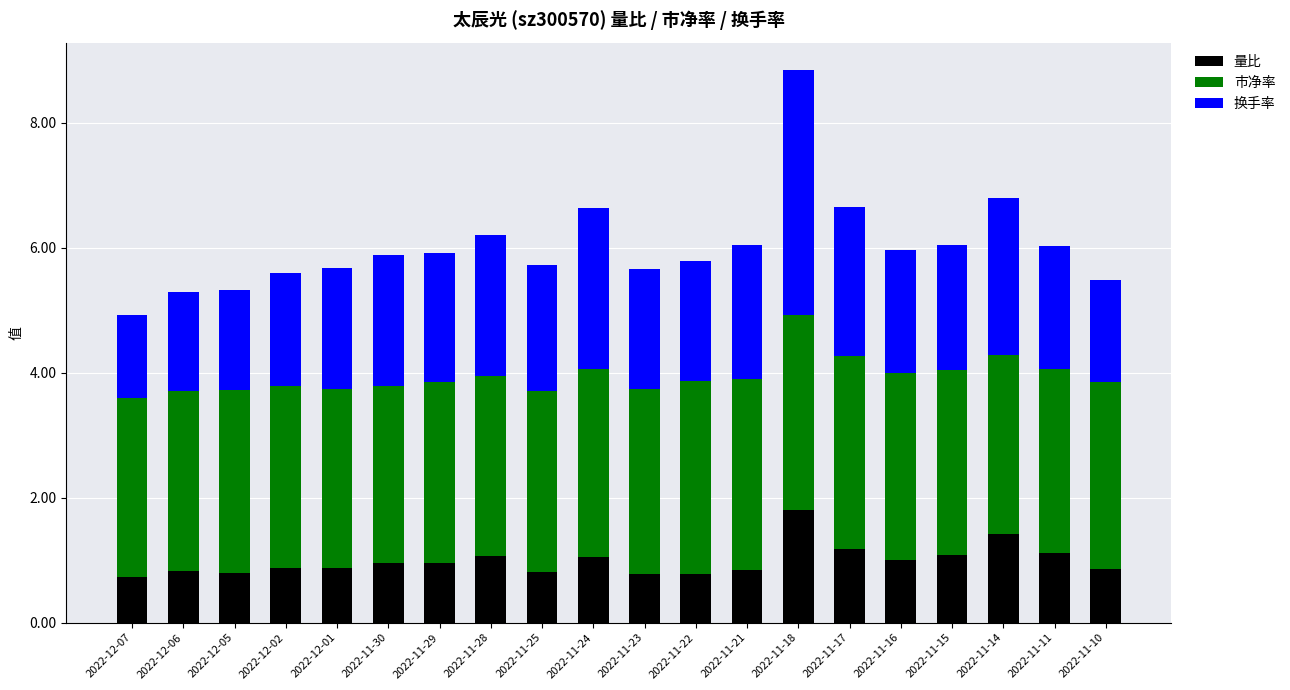

The value of 量比 at 2022-11-14 is 2.2. True or false?

False